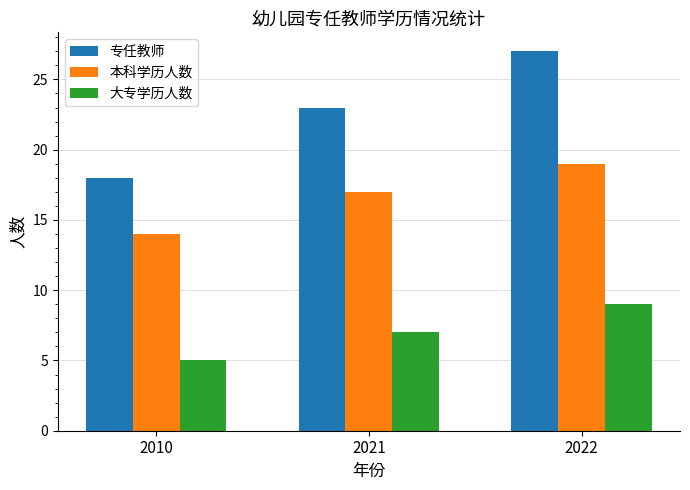

What is the greatest value displayed?

27